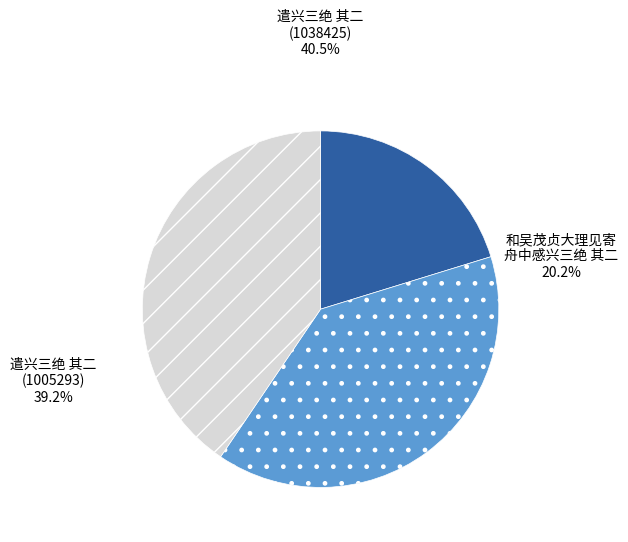

Is there a majority slice in this chart?

No